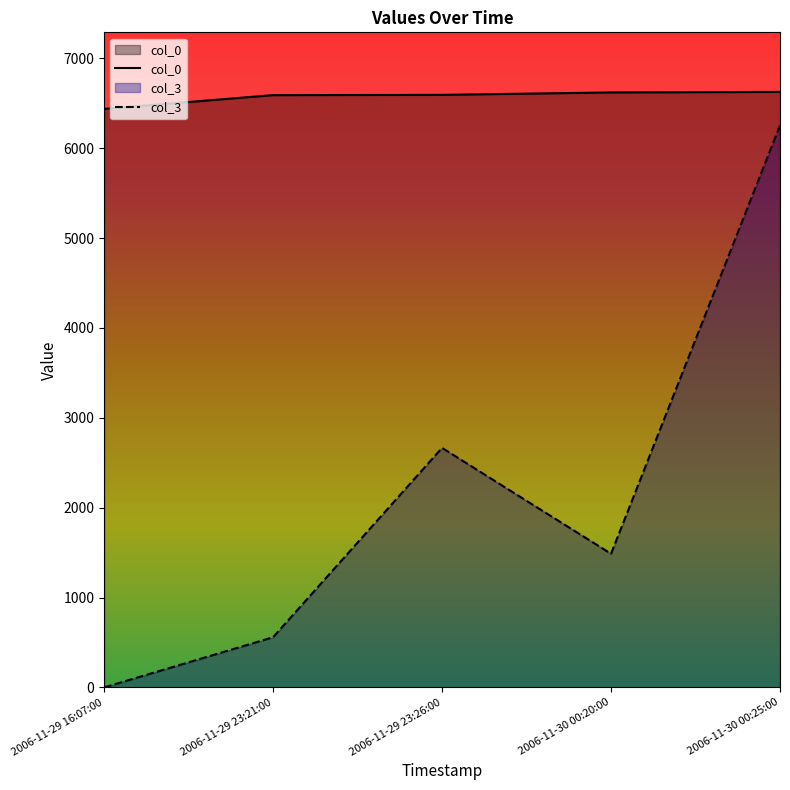

True or false: col_3 and col_0 cross at least once.

False